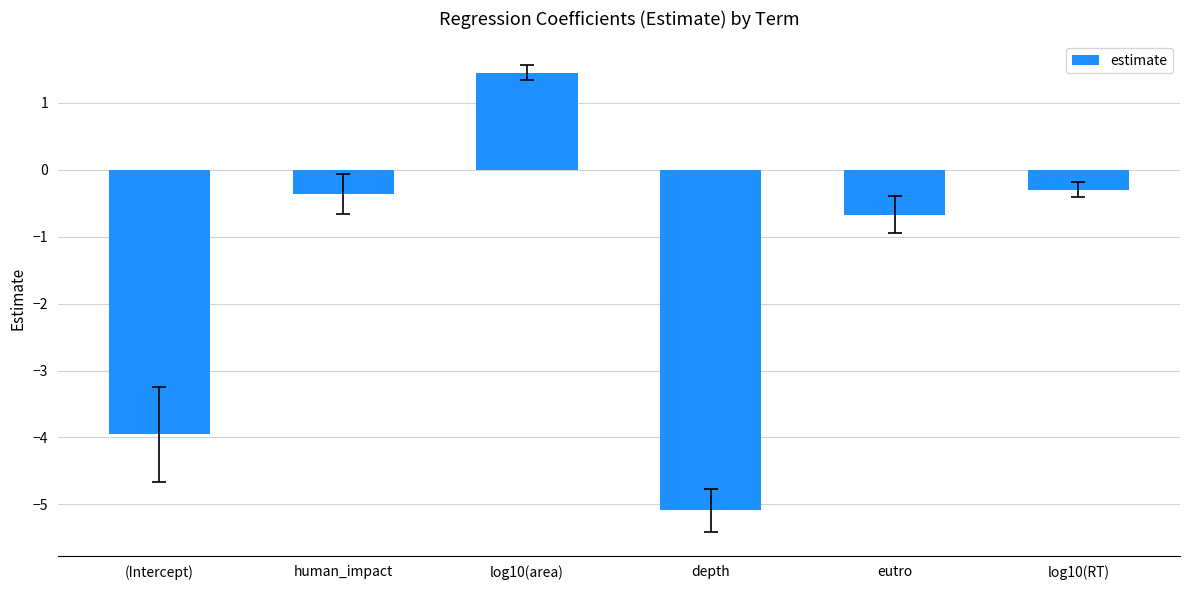

What is the sum of the values at log10(area) and eutro?

0.8